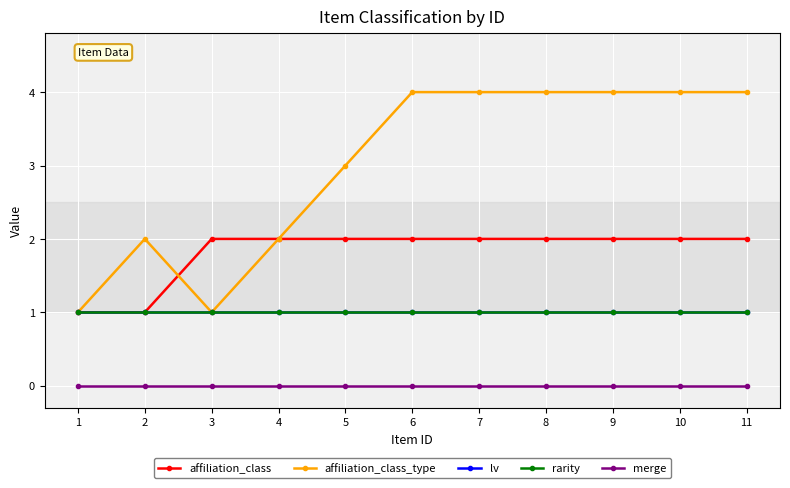

Does the chart have visible grid lines?

Yes